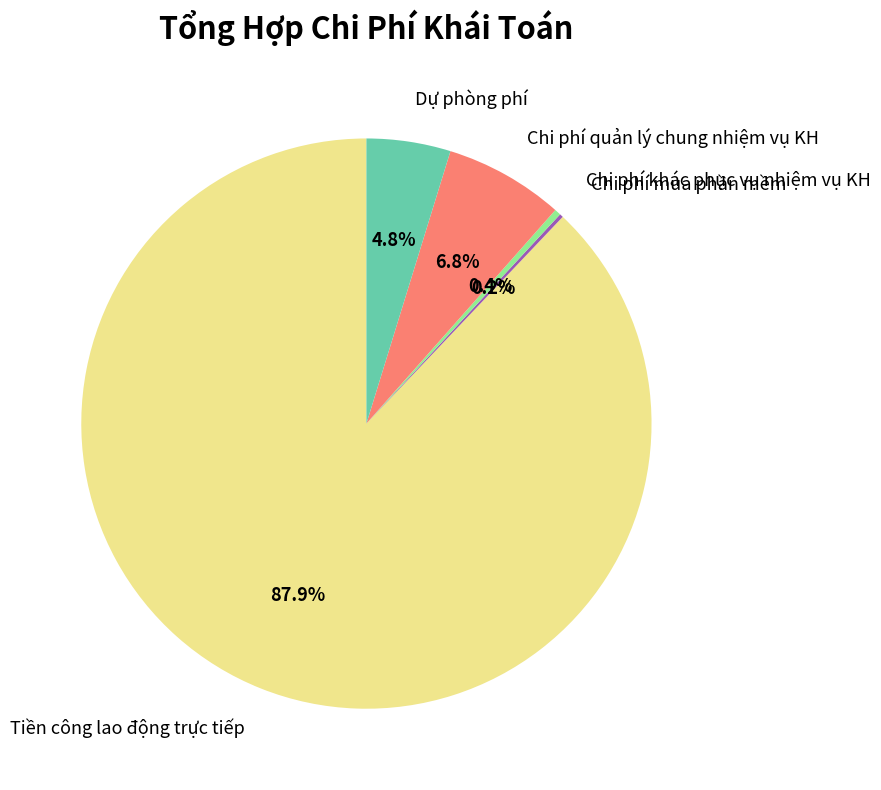

Which has a higher value, Tiền công lao động trực tiếp or Chi phí khác phục vụ nhiệm vụ KH?

Tiền công lao động trực tiếp